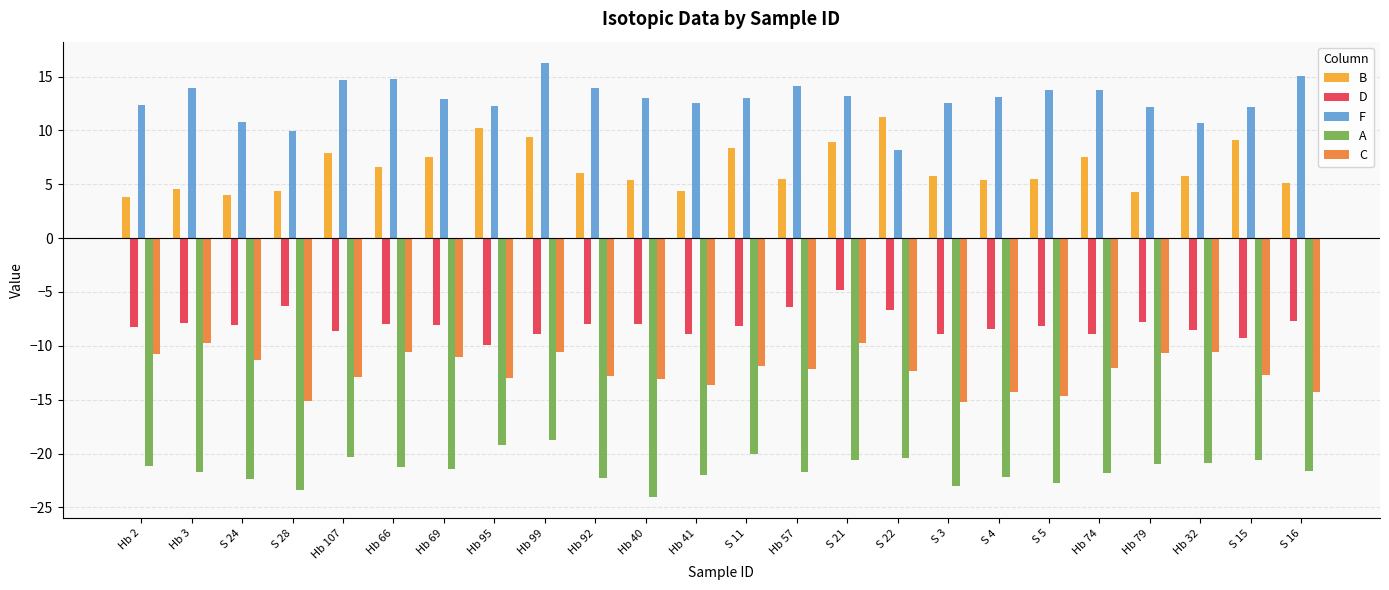

What is the label of the 22nd bar from the left?

Hb 32